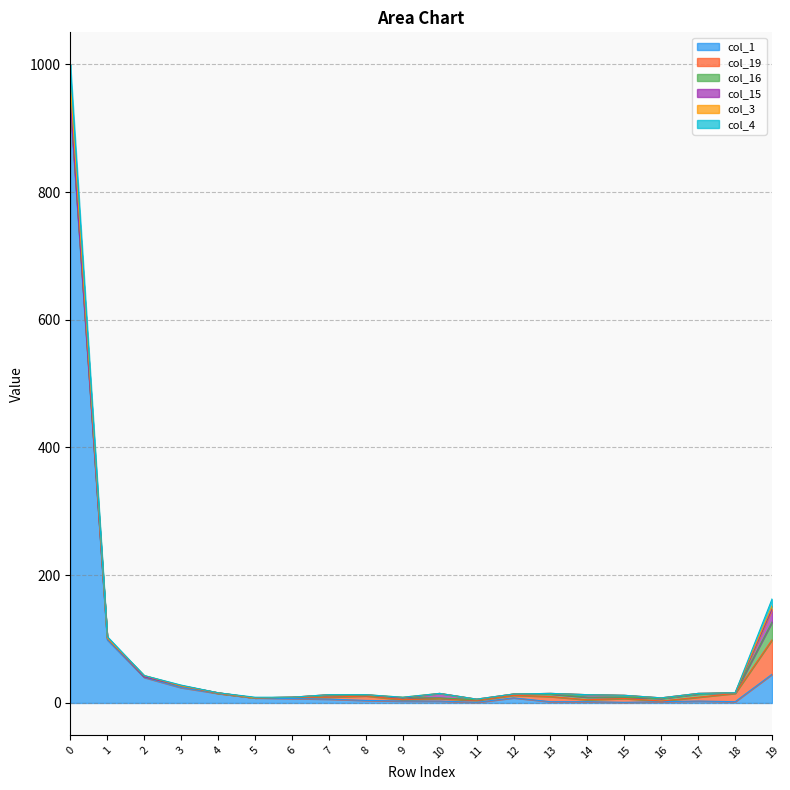

How many positive values does the col_4 series have?

5